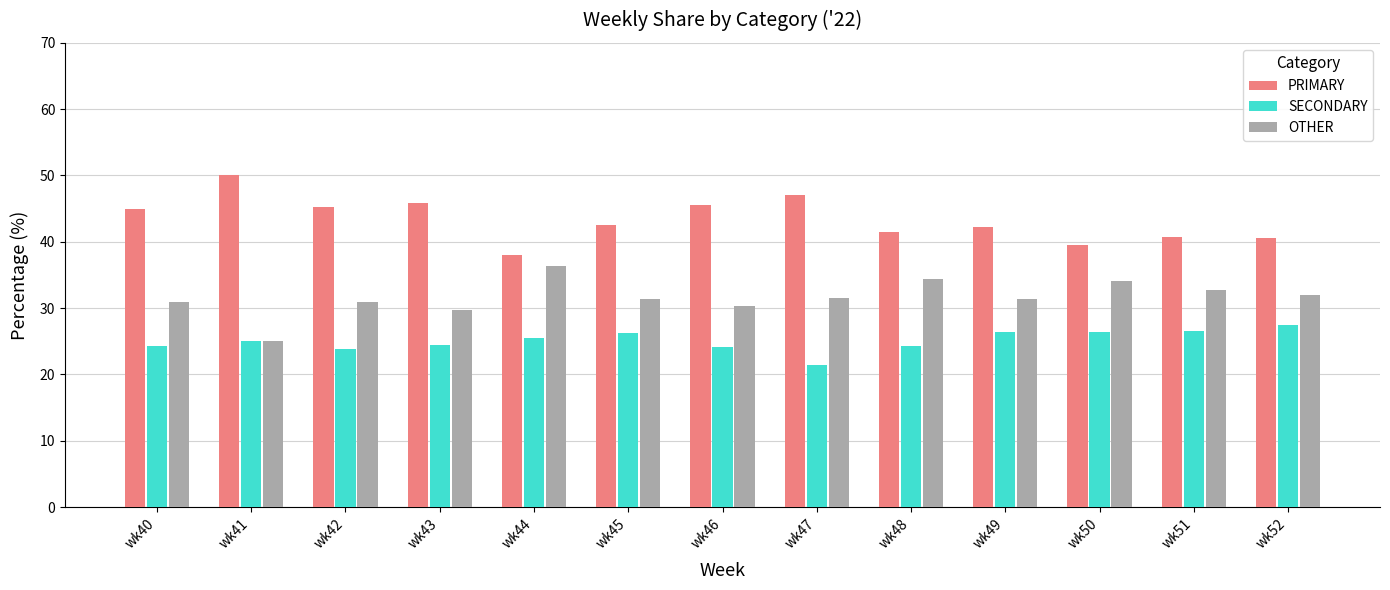

What is the lowest value of the OTHER series?

25.0